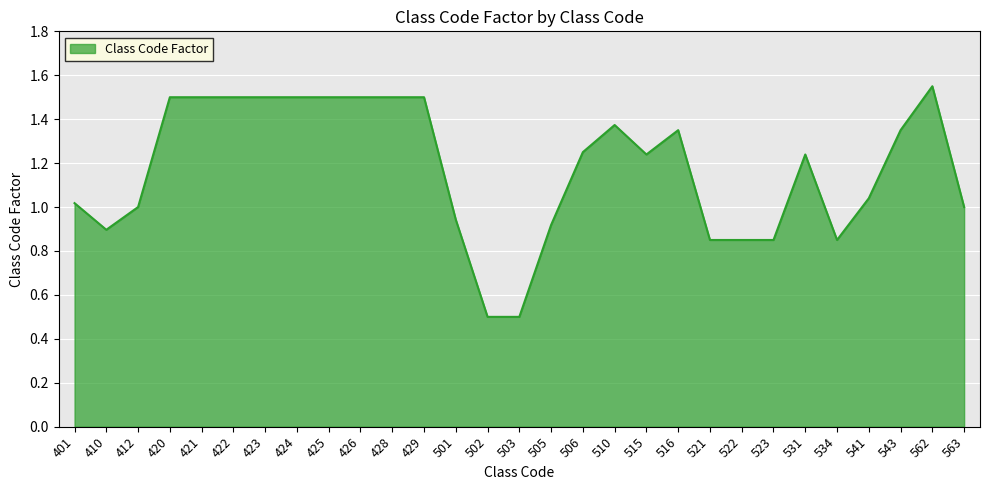

Which label corresponds to the largest value in the chart?

562